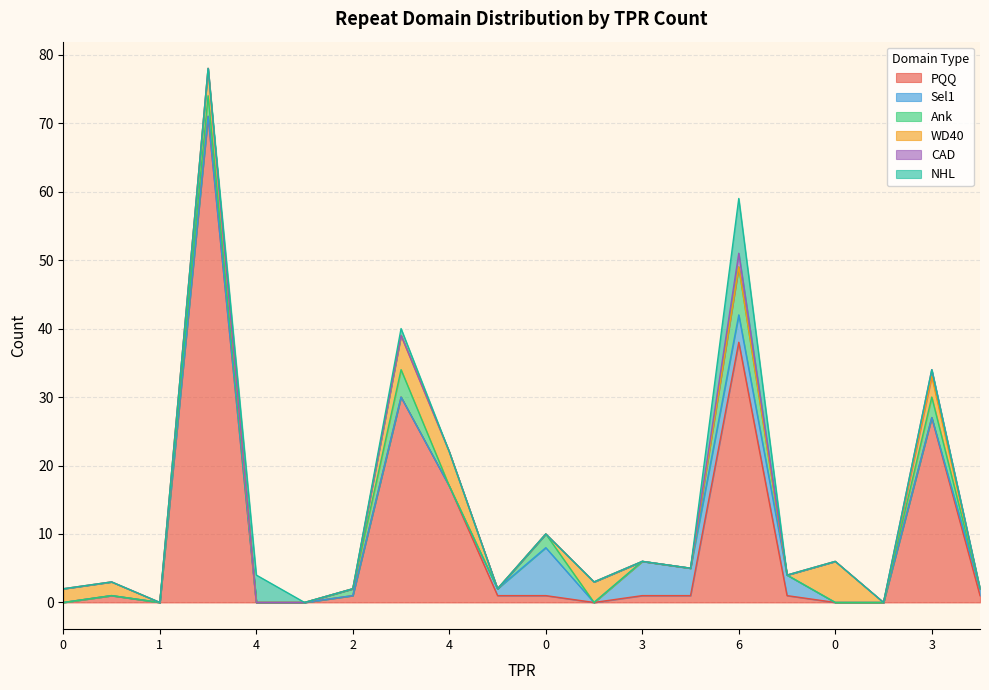

What is the label of the 13th point from the left?

3